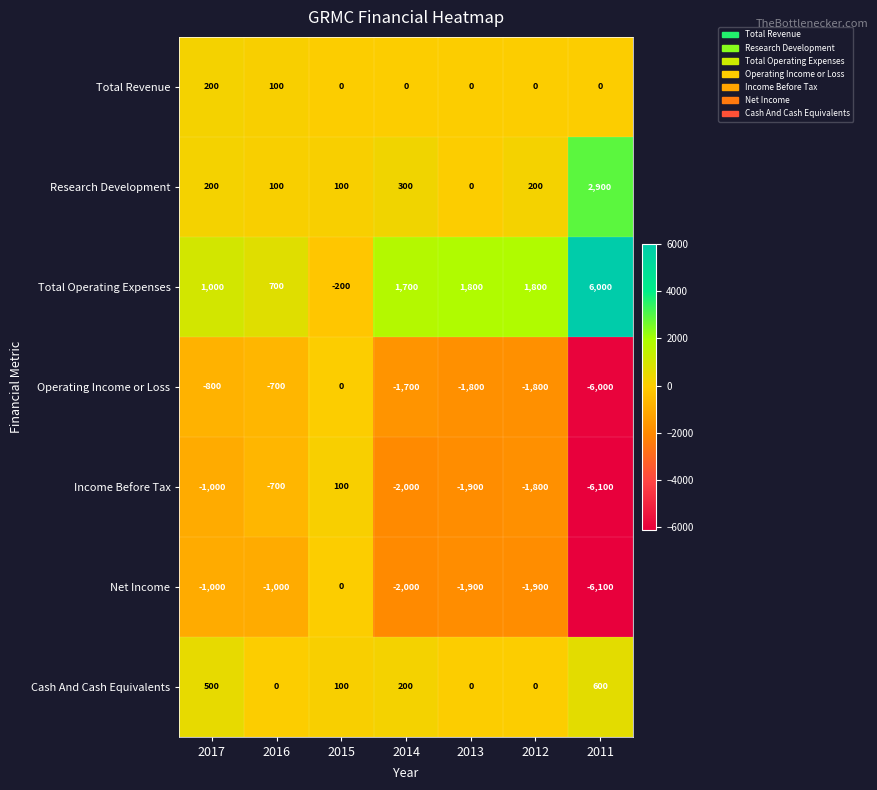

At how many categories does at least one series exceed 1886?

1